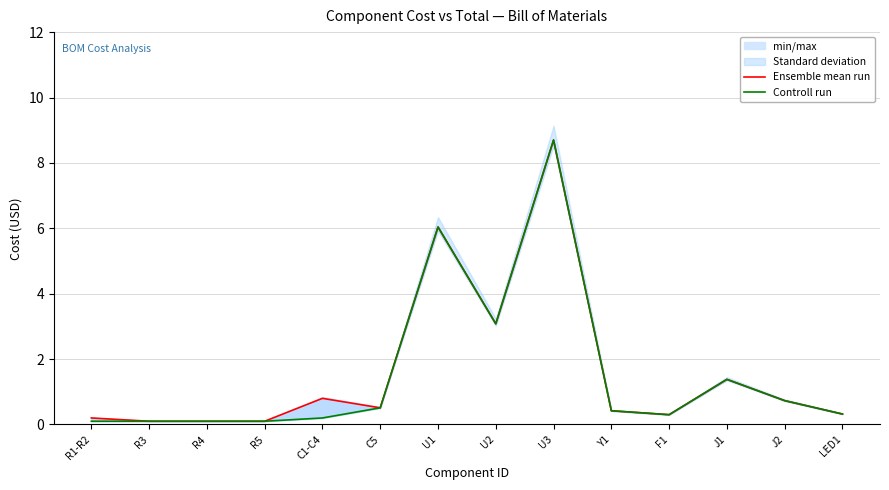

What is the label of the 1st point from the left?

R1-R2